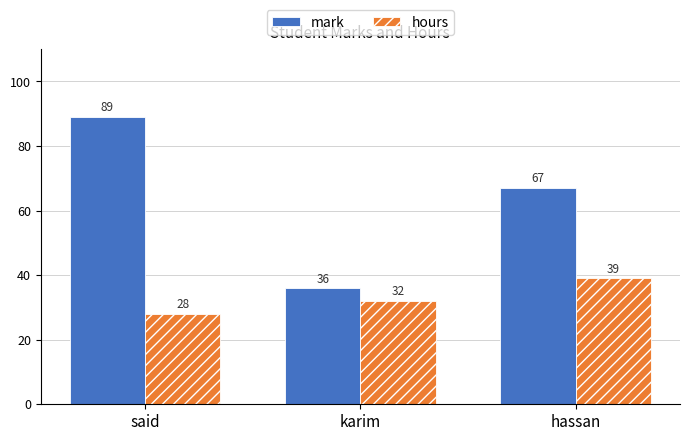

Which series has the widest spread of values?

mark